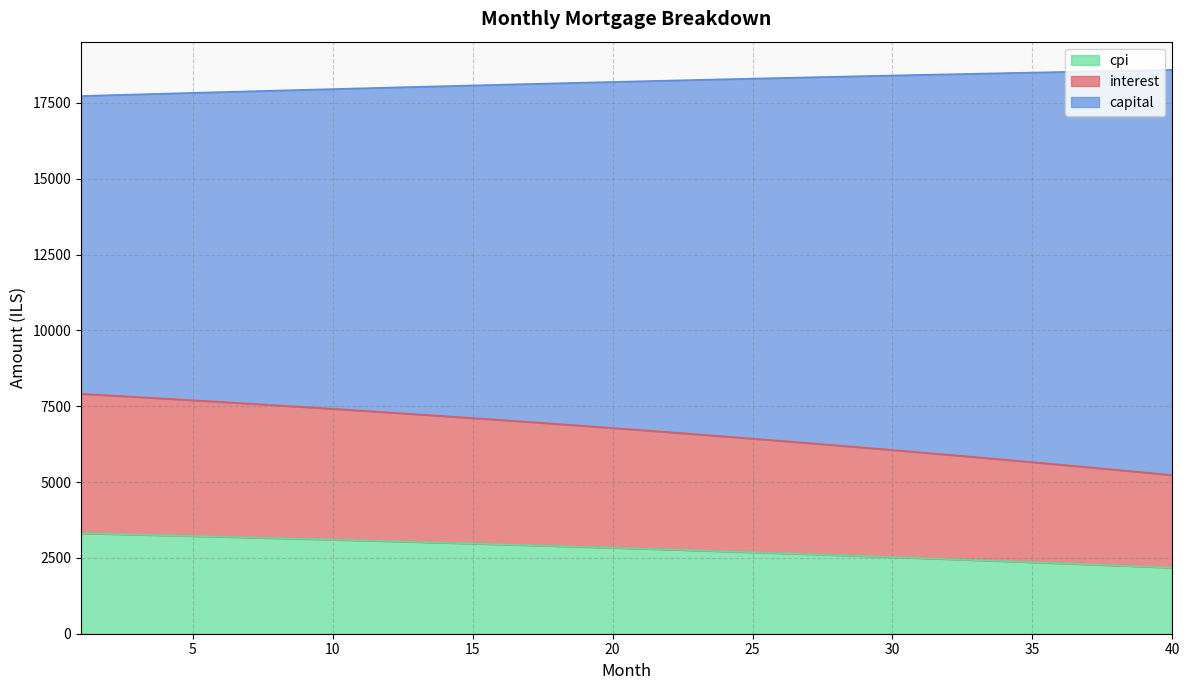

What is the highest value of the cpi series?

3311.7